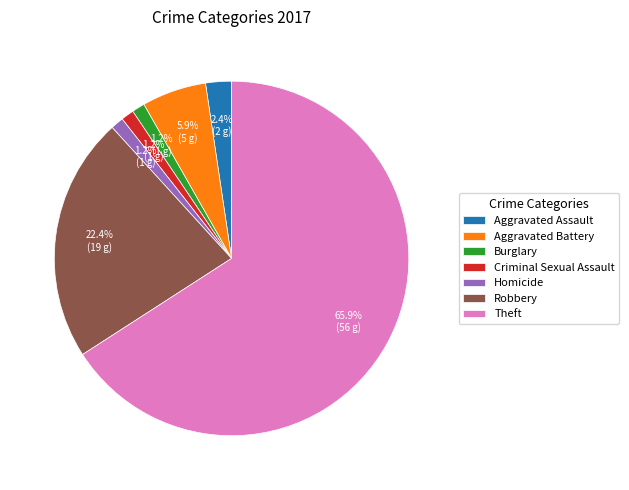

Which category accounts for the majority?

Theft